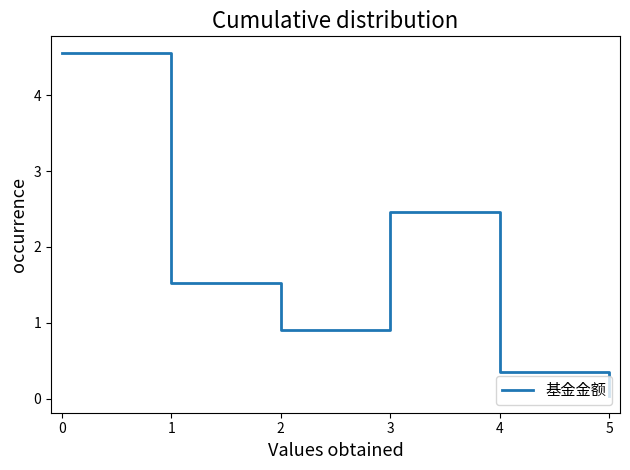

How many interior local valleys (lower than both neighbors) does the data have?

1